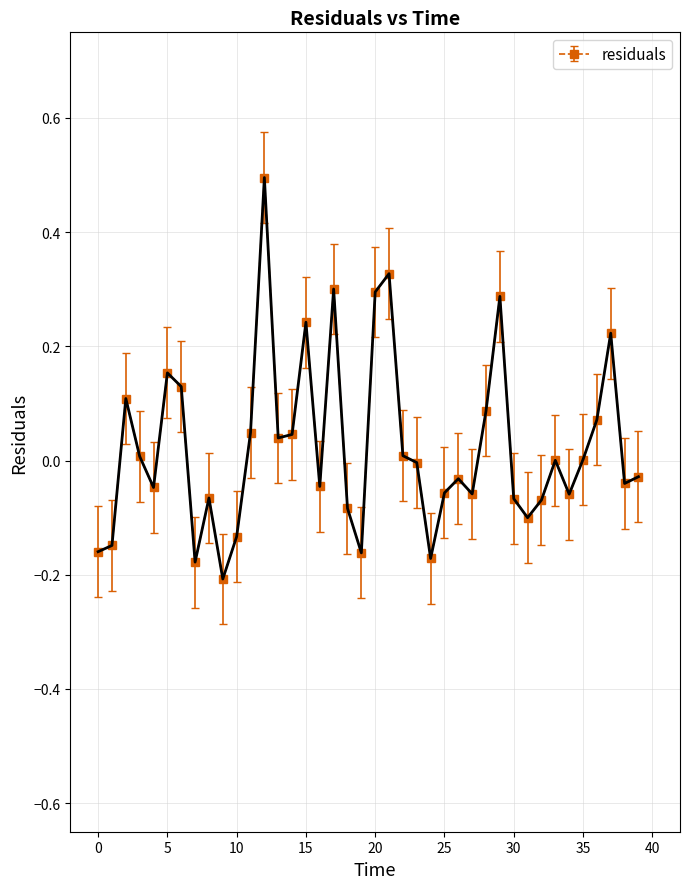

How many distinct data groups are displayed?

1